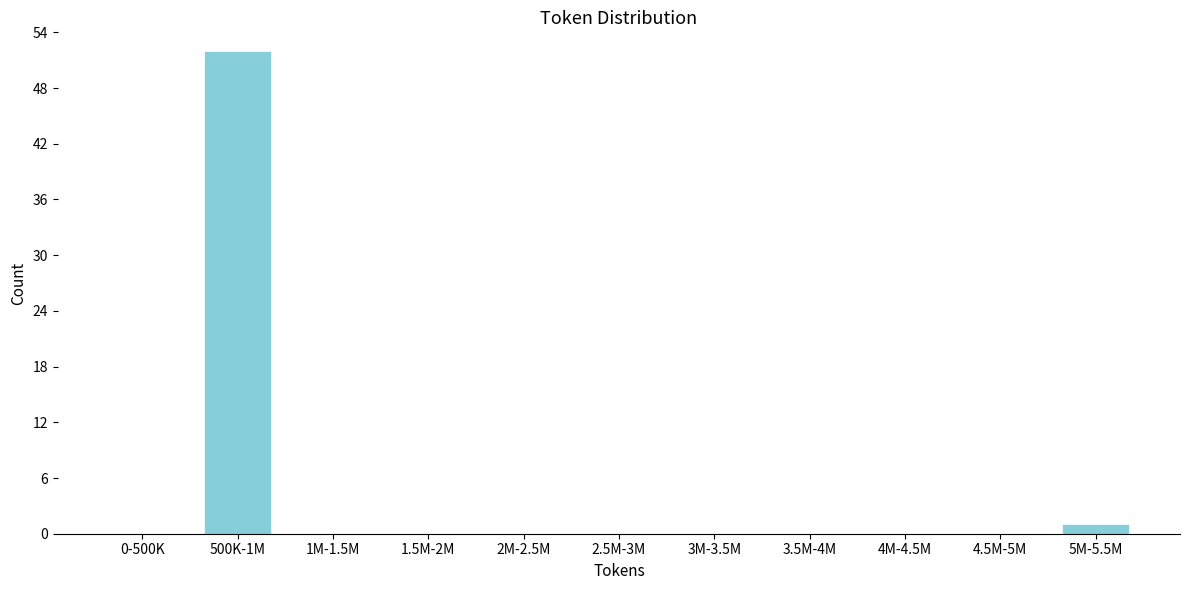

Reading left to right, extract all data points from this chart.

0-500K=0	500K-1M=52	1M-1.5M=0	1.5M-2M=0	2M-2.5M=0	2.5M-3M=0	3M-3.5M=0	3.5M-4M=0	4M-4.5M=0	4.5M-5M=0	5M-5.5M=1